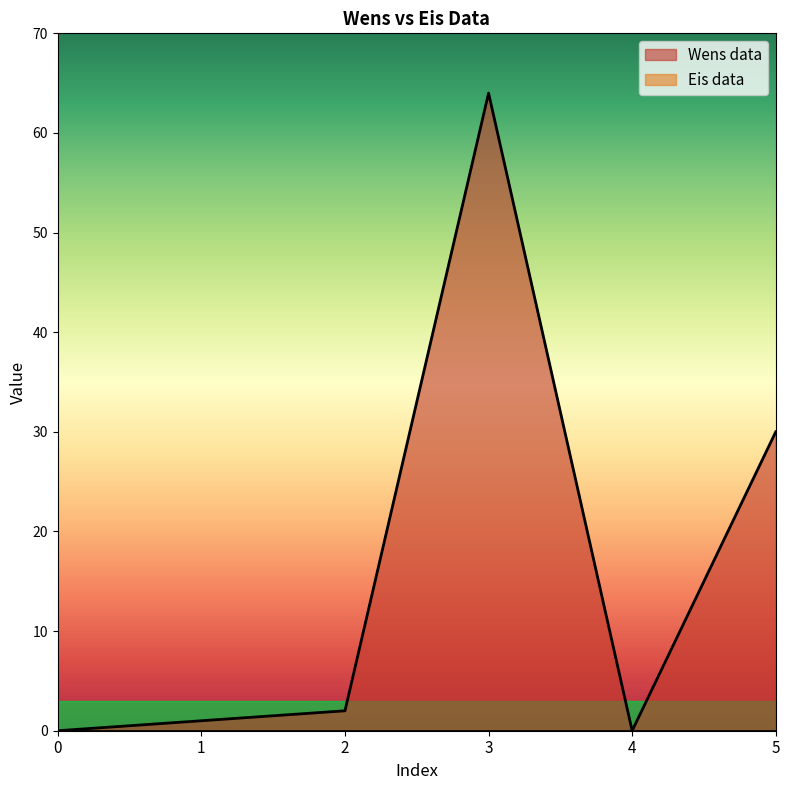

The chart shows a value of 43 at 5. True or false?

False